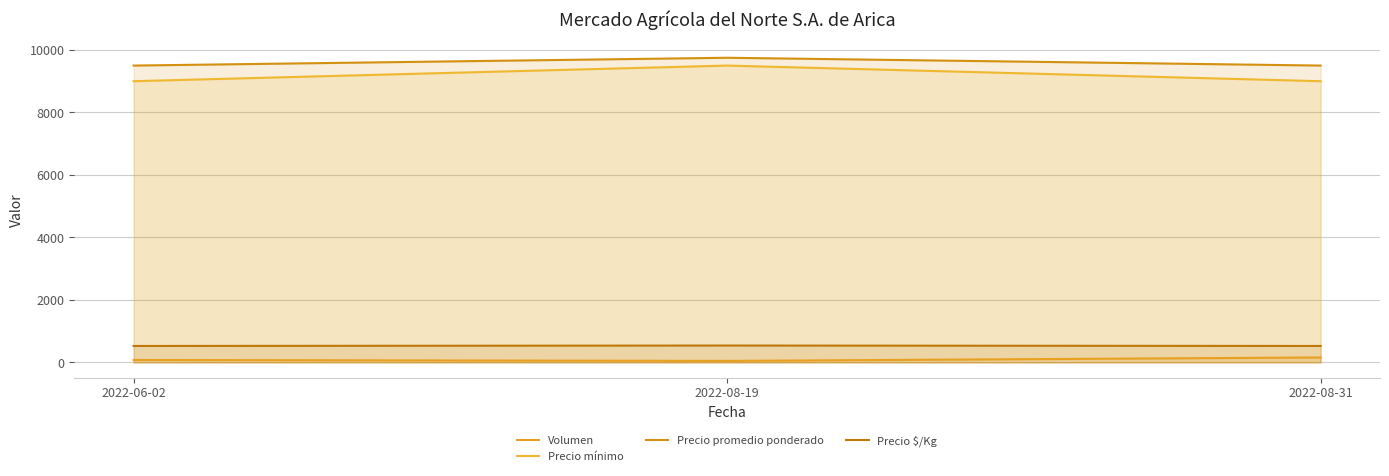

Where is Precio promedio ponderado nearest to the value 9625?

2022-06-02